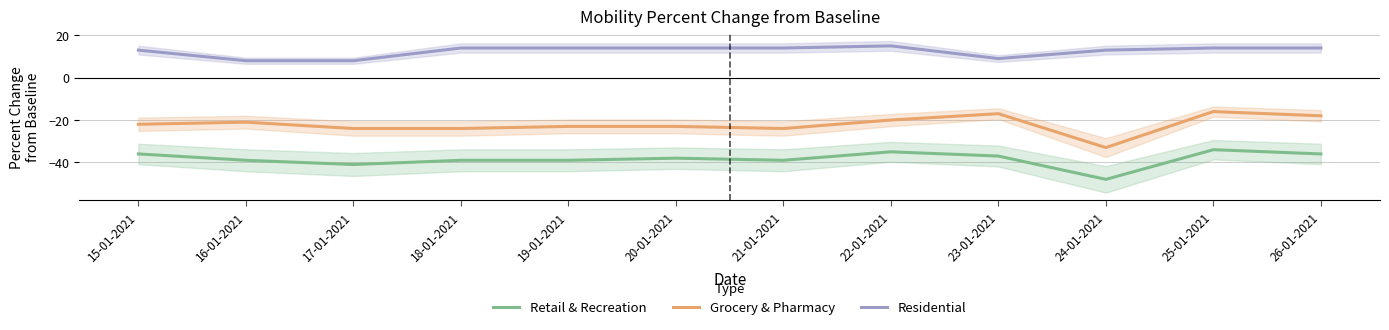

List the labels in order of Residential value, largest first.

22-01-2021, 18-01-2021, 19-01-2021, 20-01-2021, 21-01-2021, 25-01-2021, 26-01-2021, 15-01-2021, 24-01-2021, 23-01-2021, 16-01-2021, 17-01-2021